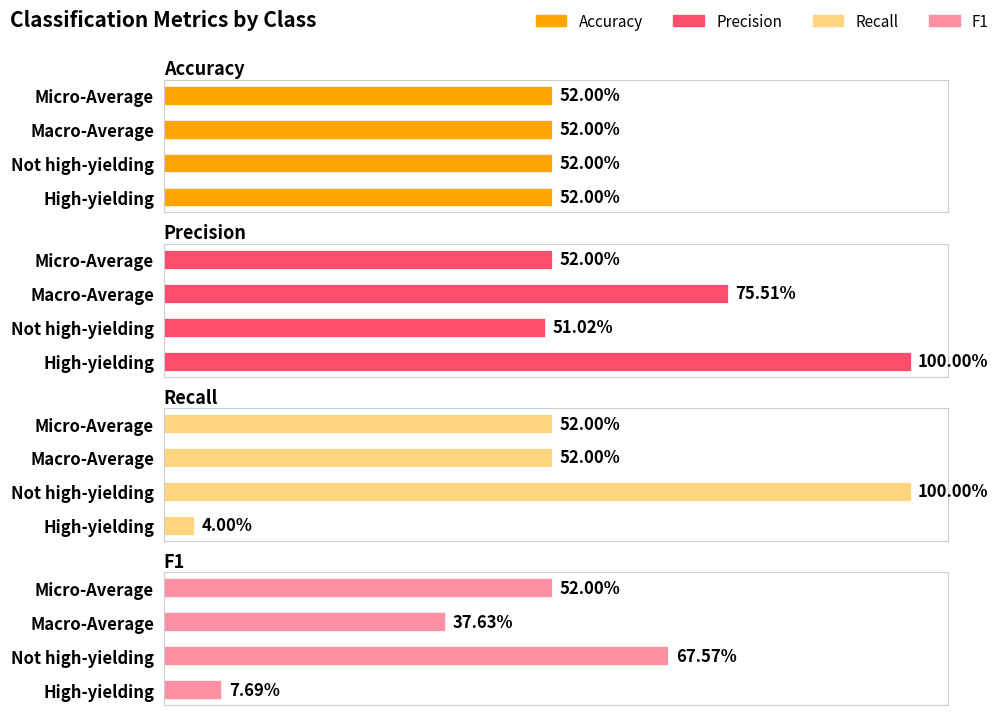

How many groups of bars are there?

4